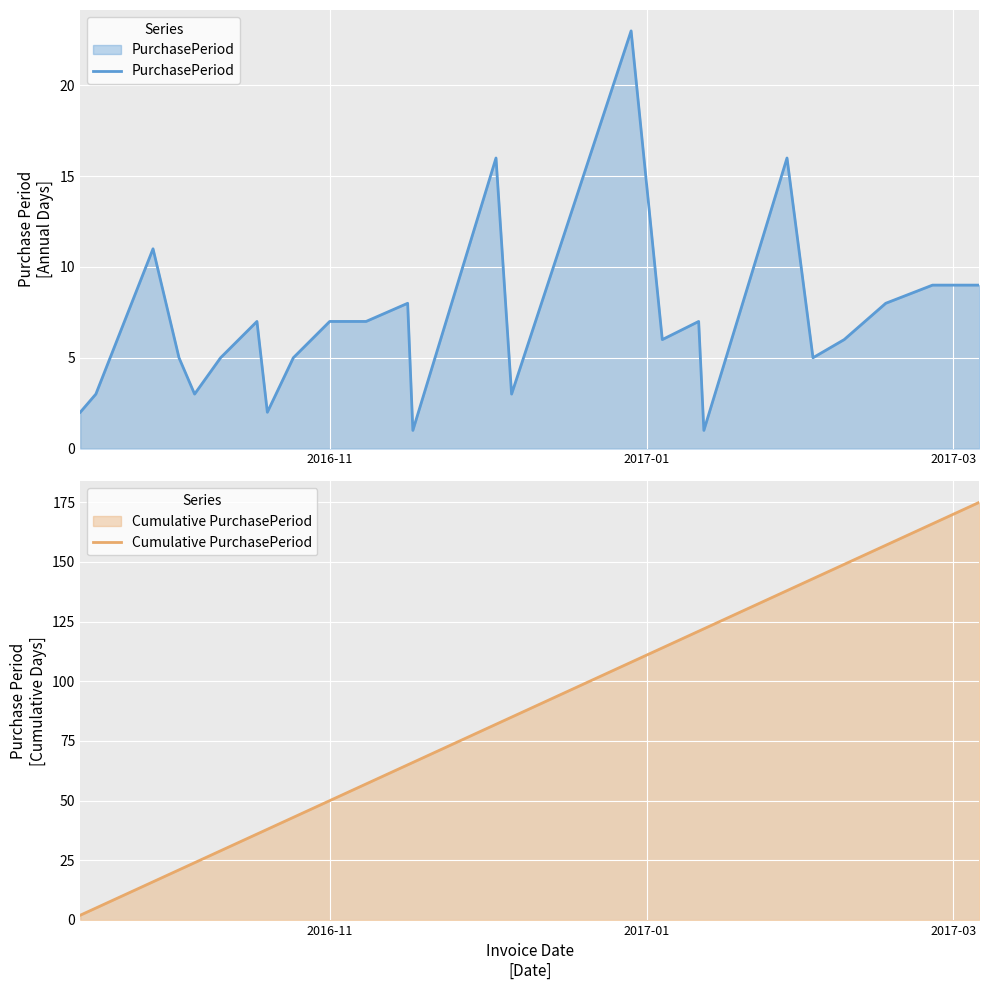

What is the highest value of the PurchasePeriod series?

23